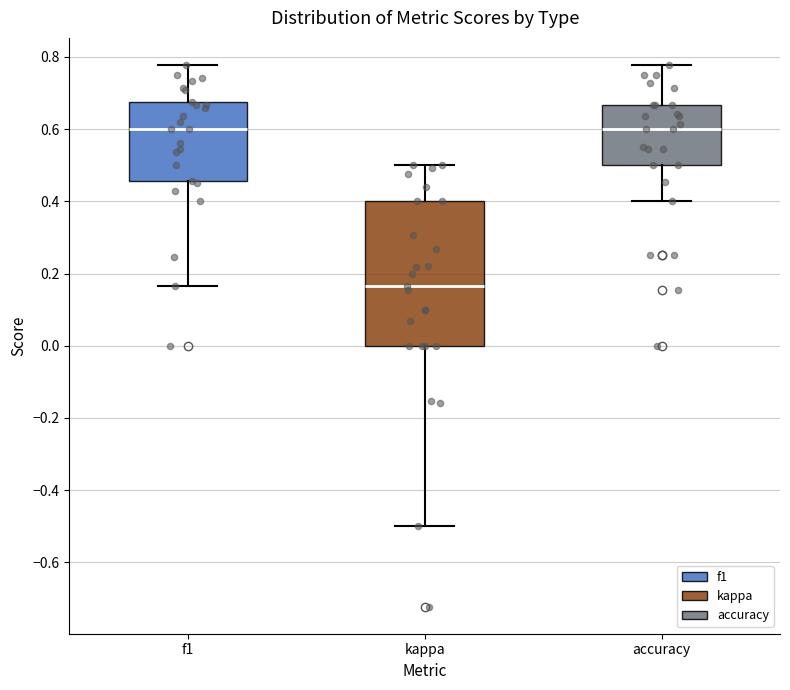

Reading left to right, read every box against the y-axis: the position of its median line, the range the box covers, and the ends of its whiskers. The values are not printed on the chart, so give them approximately, as read against the axis.

f1: median 0.60, box 0.46 to 0.68, whiskers 0.16 to 0.78
kappa: median 0.16, box 0.00 to 0.40, whiskers -0.50 to 0.50
accuracy: median 0.60, box 0.50 to 0.66, whiskers 0.40 to 0.78